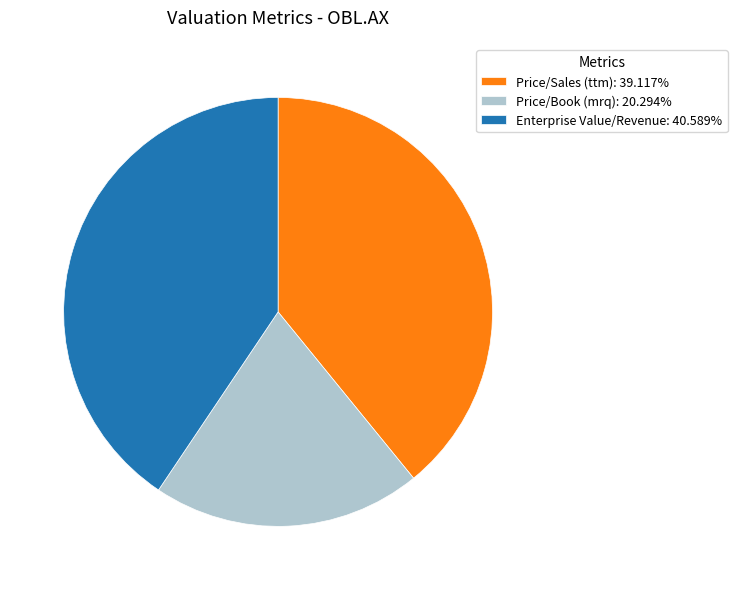

Does Price/Book (mrq): 20.294% account for over 50% of the chart?

No